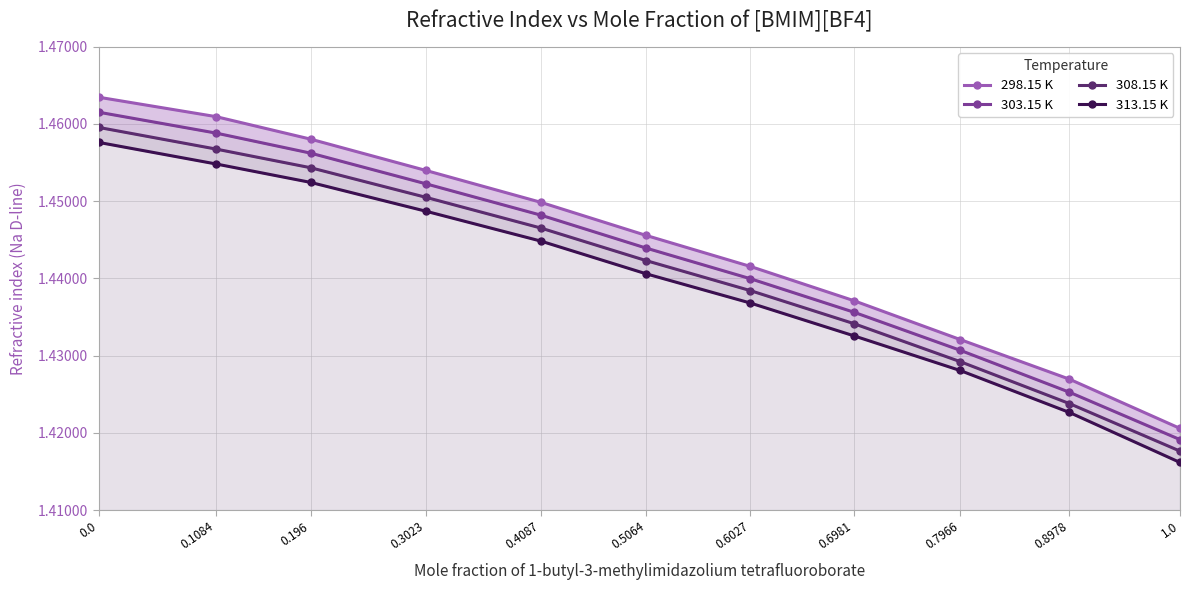

What is the label of the 10th point from the left?

0.8978